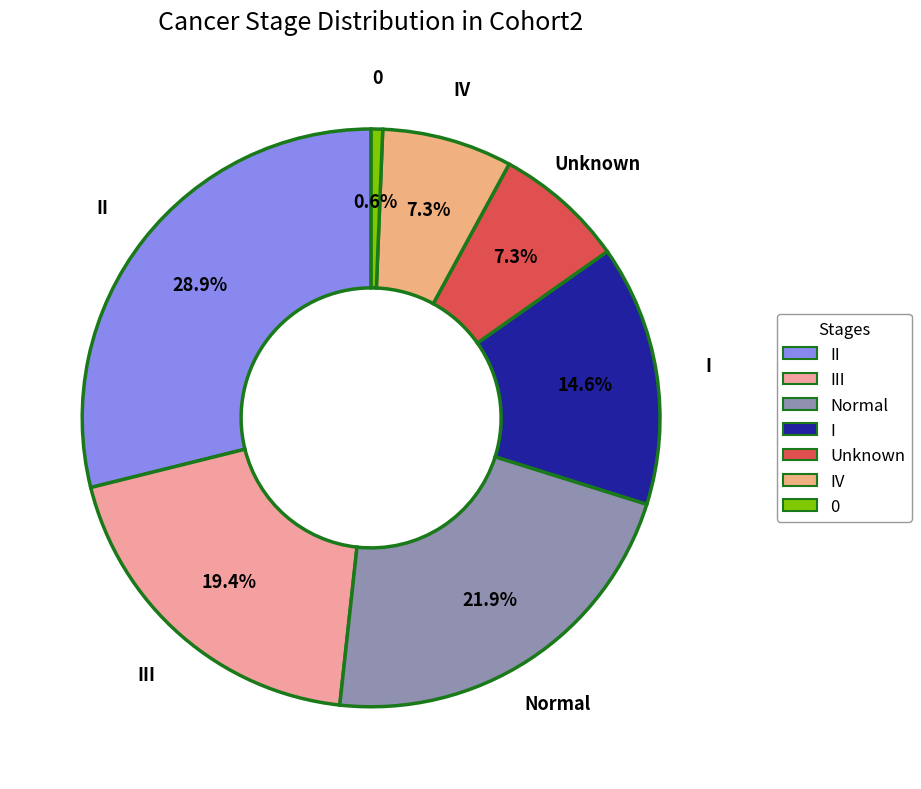

Count the number of slices in the pie.

7